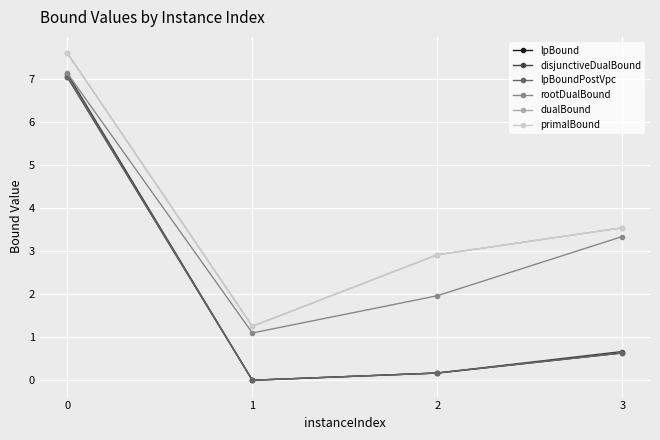

At 2, list the series in order from largest to smallest.

dualBound, primalBound, rootDualBound, lpBound, disjunctiveDualBound, lpBoundPostVpc